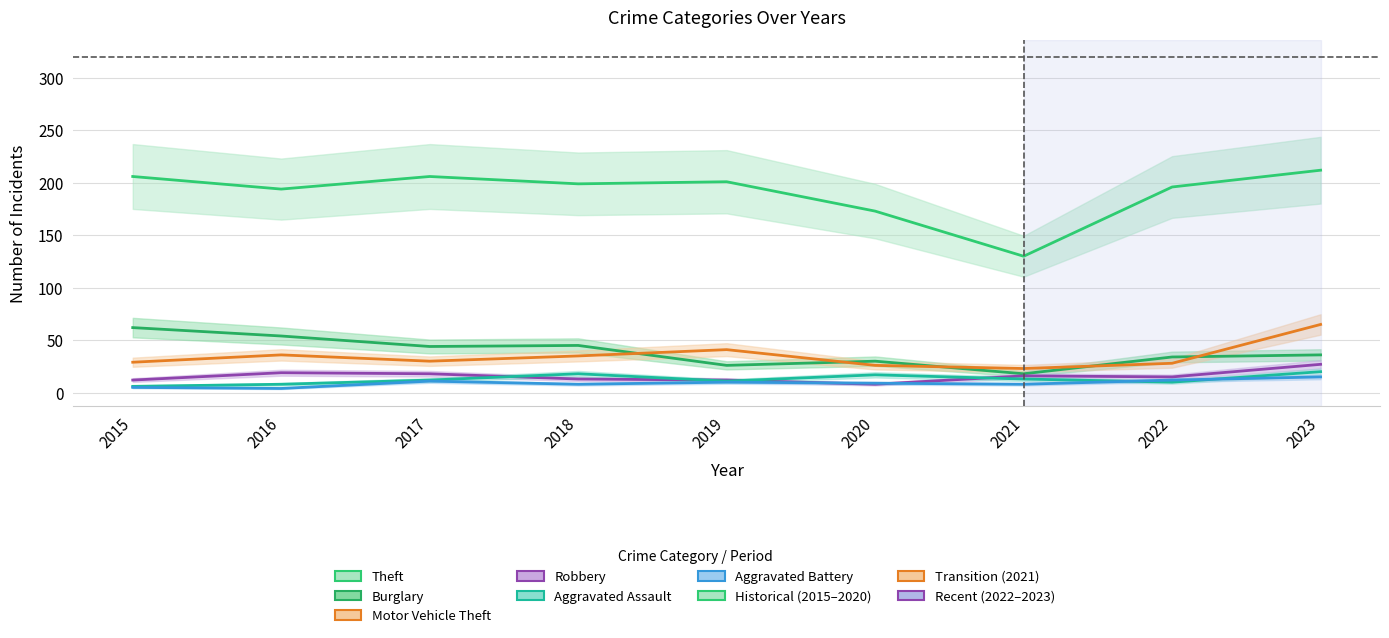

How many interior local valleys does the Robbery series have?

2